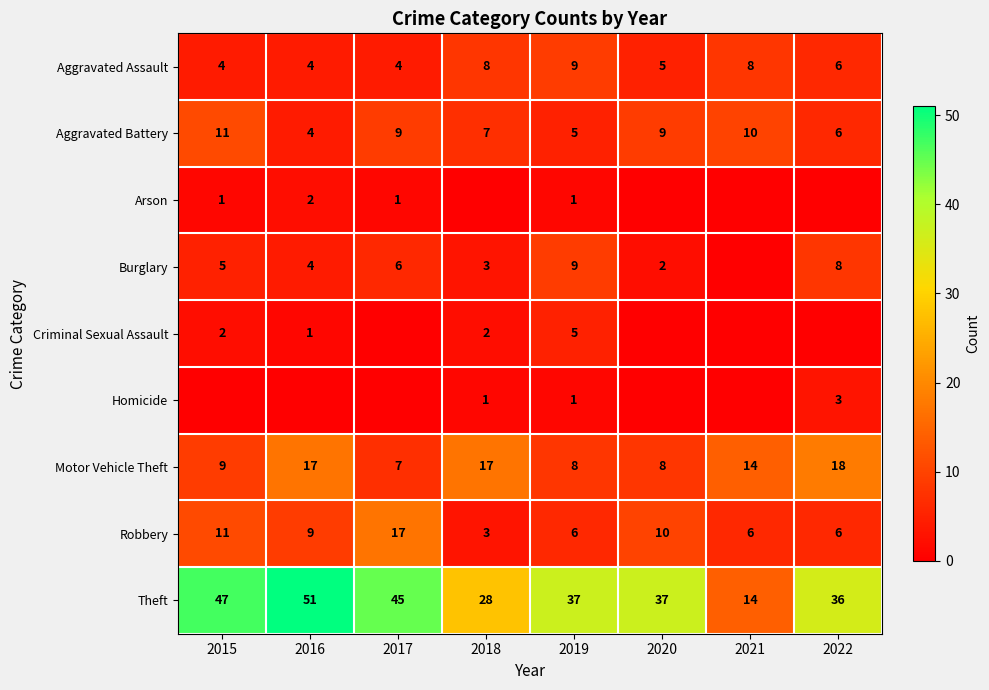

What is the spread (max minus min) of values at 2019?

36